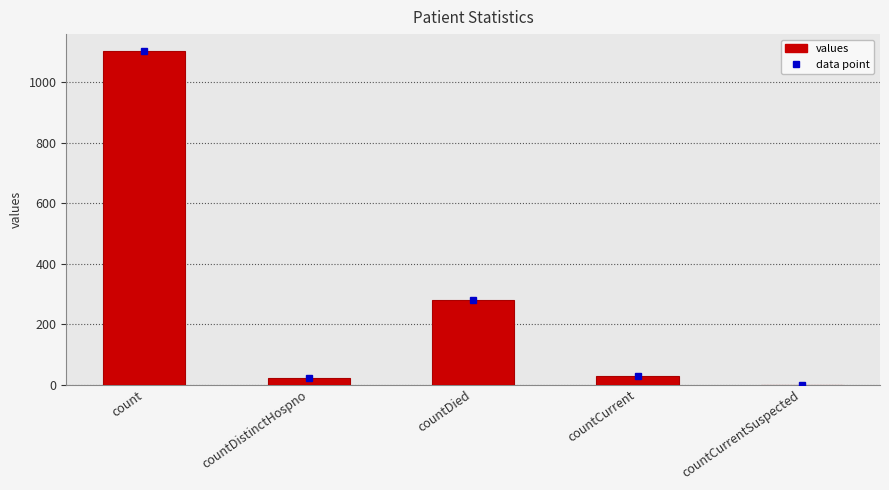

What is the sum of the values at countDied and countDistinctHospno?

302